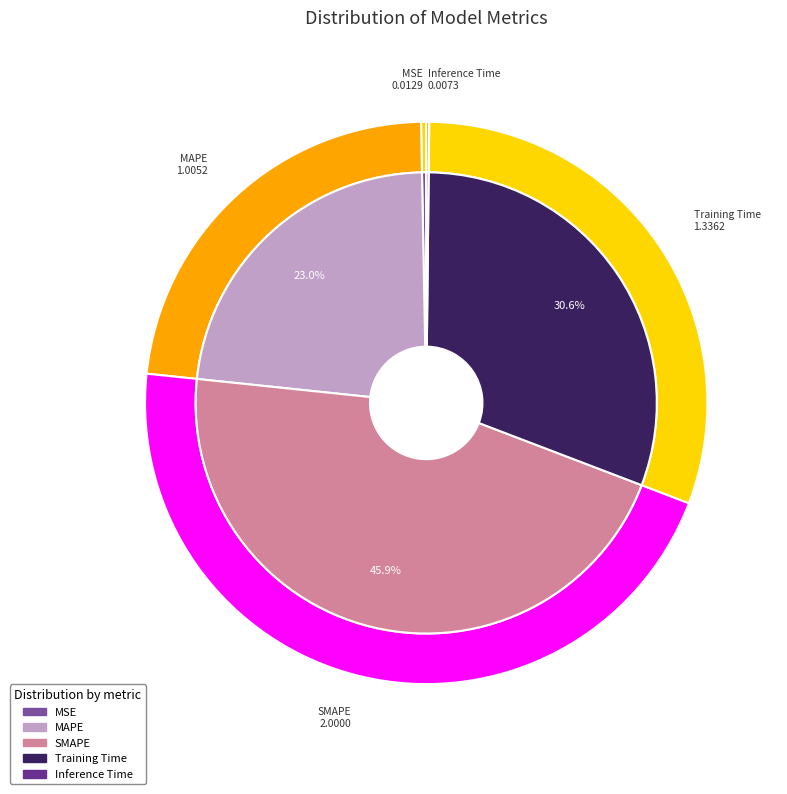

Rank the categories by value from lowest to highest.

Inference Time, MSE, MAPE, Training Time, SMAPE